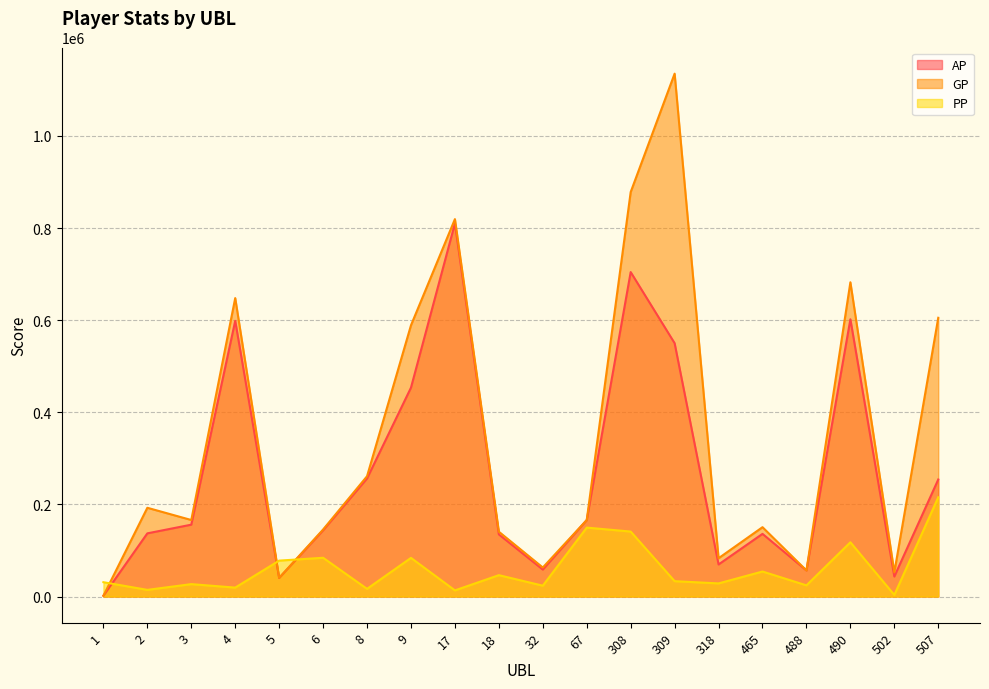

What is the minimum value shown in the chart?

1737